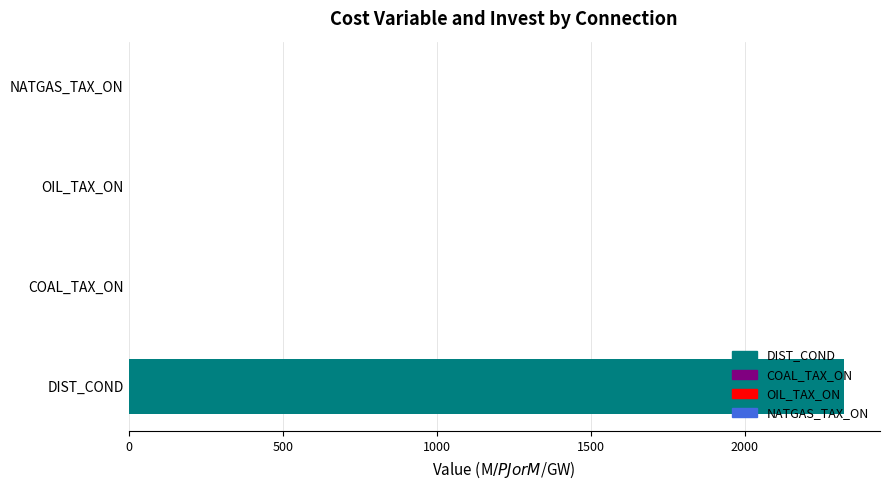

The chart shows a value of 2322.6 at DIST_COND. True or false?

True